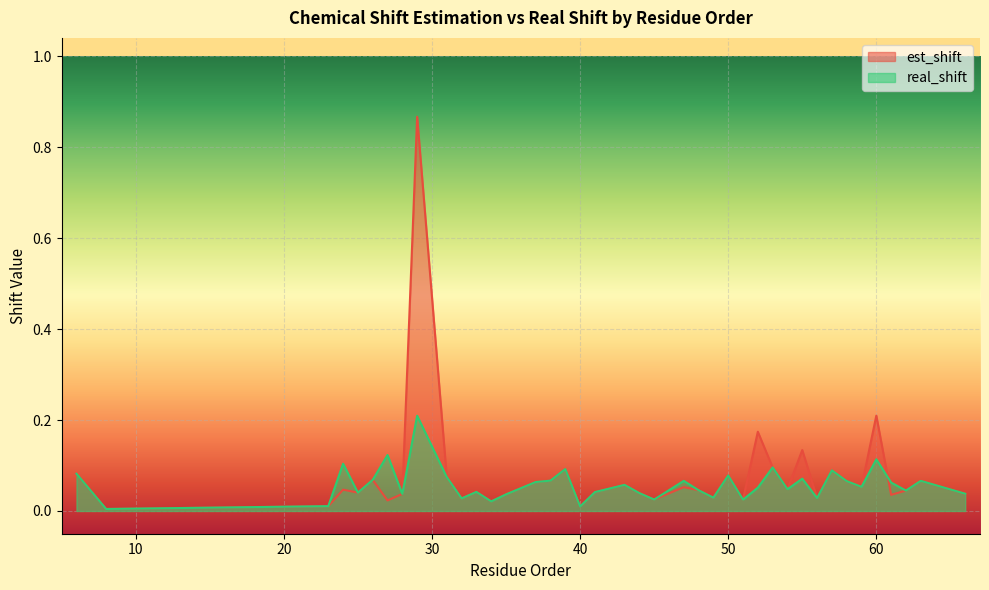

Which series has the largest range (max minus min)?

est_shift